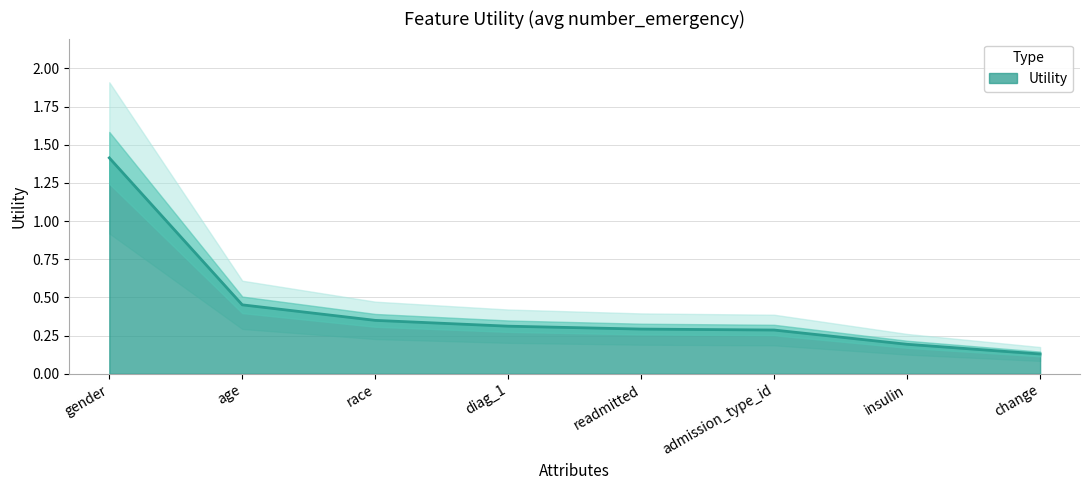

Reading left to right, what are all the values shown in this chart?

1.4	0.5	0.3	0.3	0.3	0.3	0.2	0.1